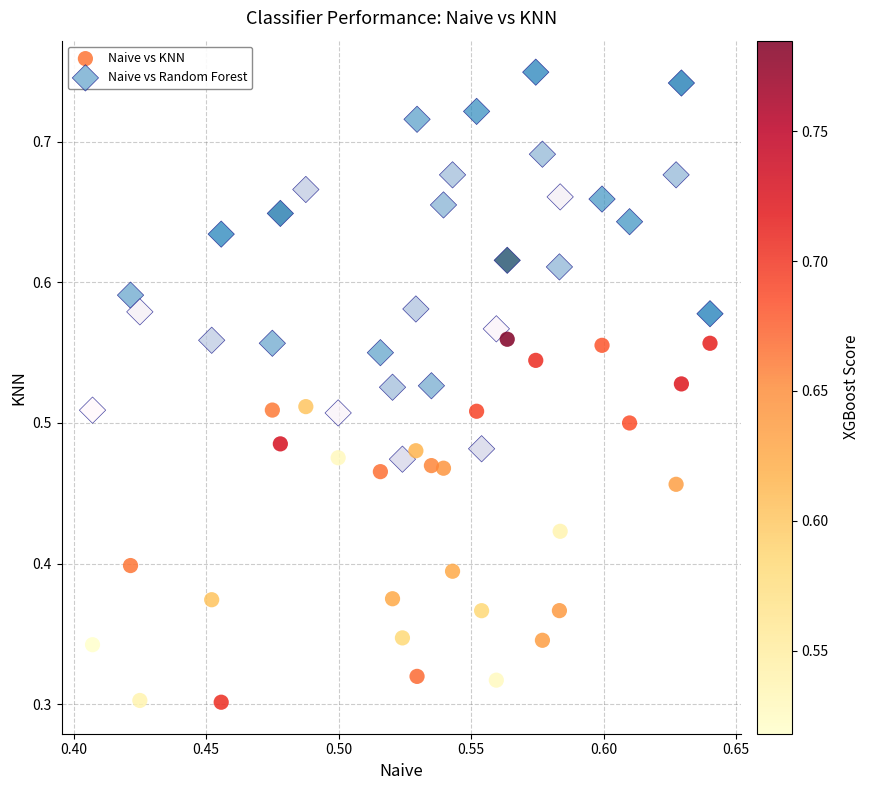

Which series reaches the maximum Y coordinate?

Naive vs Random Forest